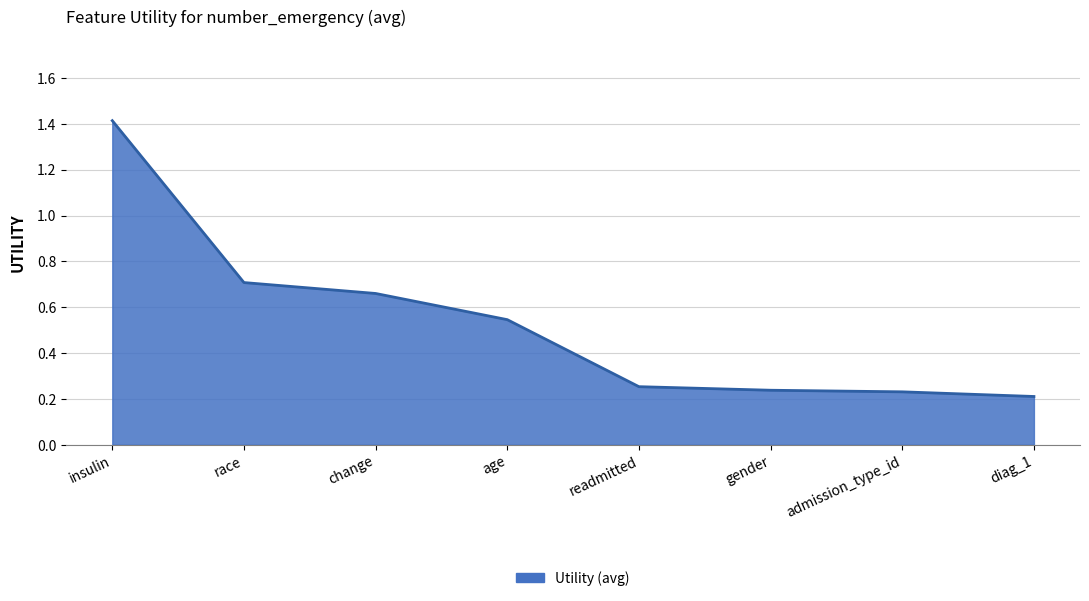

True or false: the data has more than 2 interior local peaks.

False